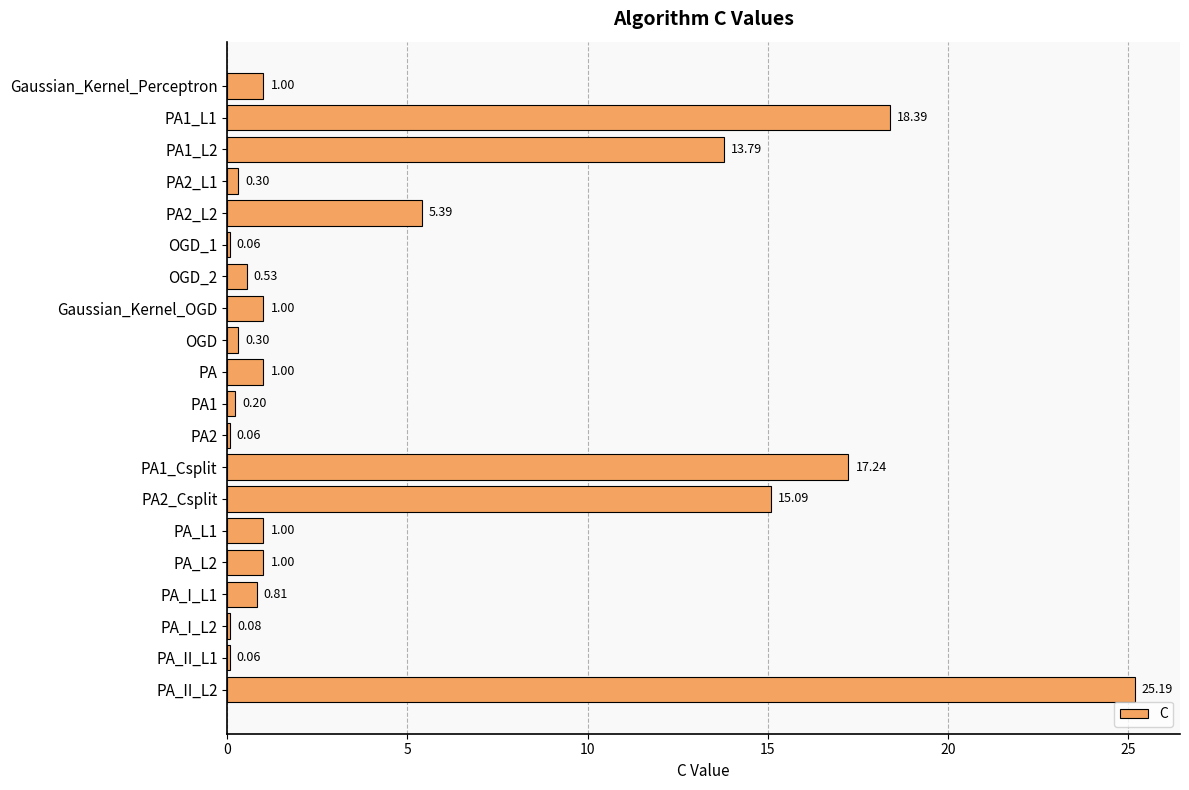

What is the change in value from PA2_L2 to PA_L2?

-4.4